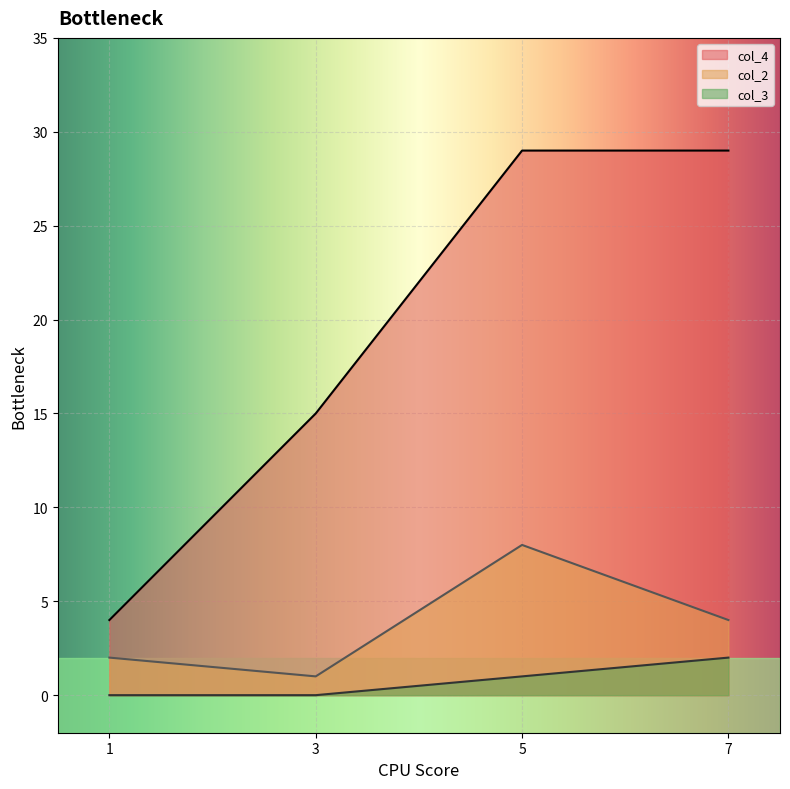

Which series changed the most between 1 and 3?

col_4